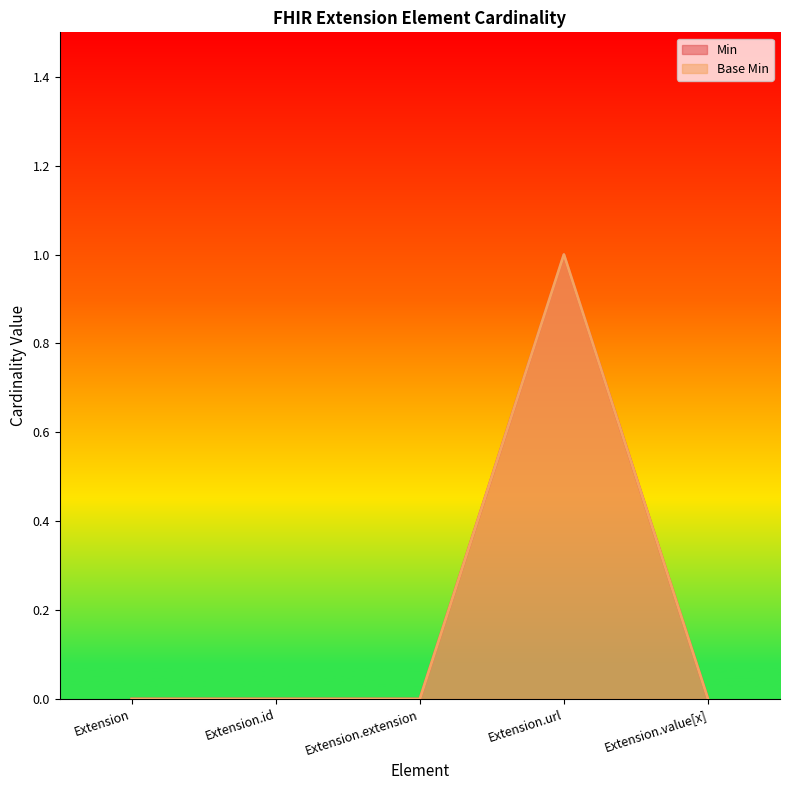

Between Extension and Extension.extension, which is larger?

Extension